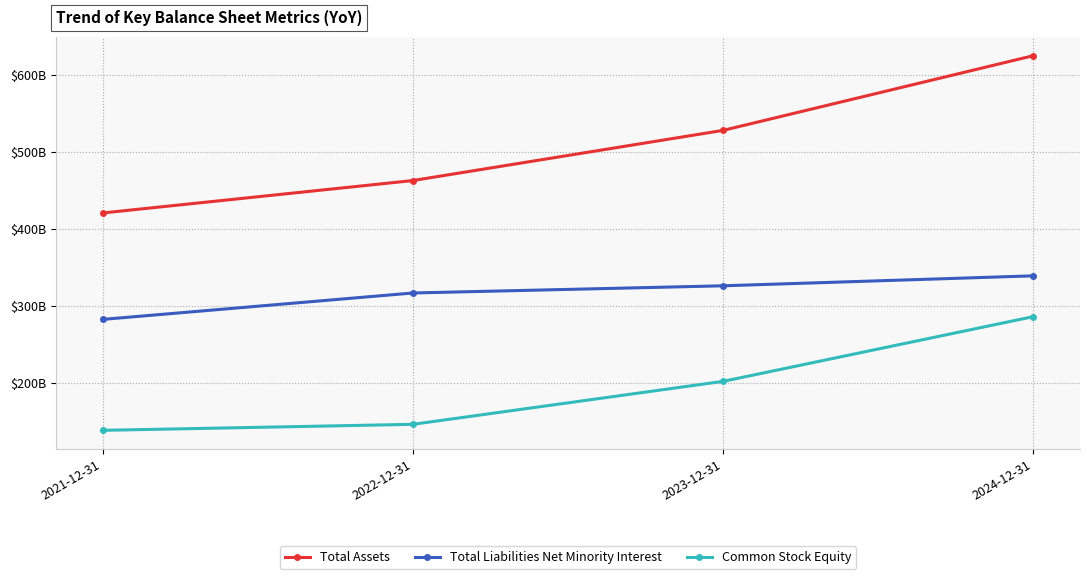

Does the chart have visible grid lines?

Yes